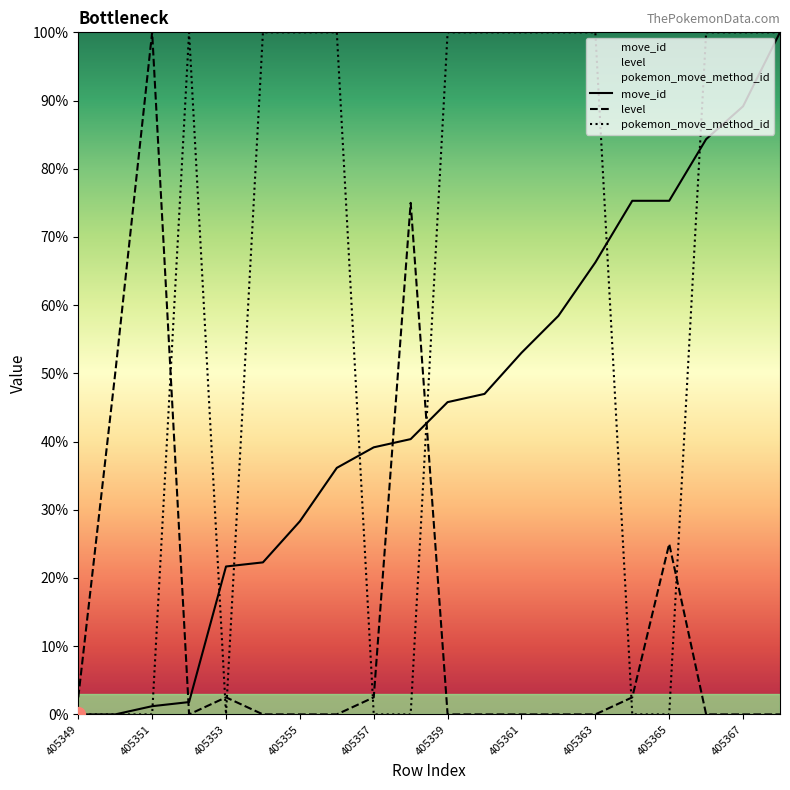

What is the sum of all move_id values?

885.5